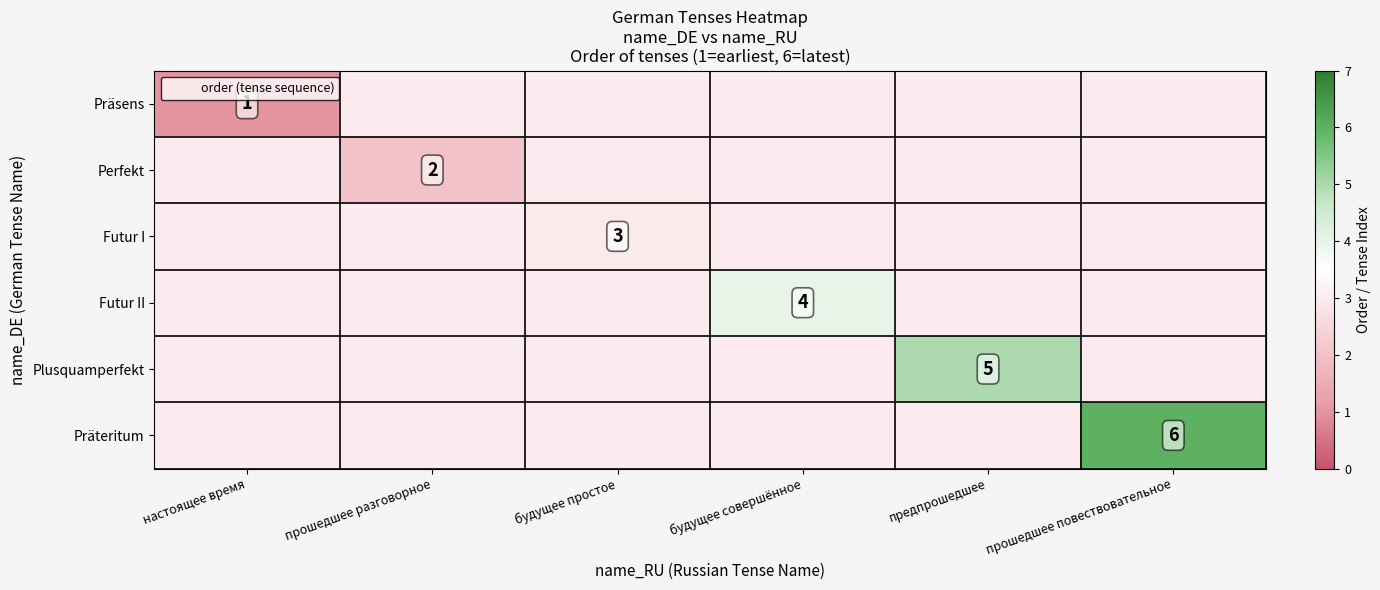

What is the approximate value of Präsens at настоящее время?

1.0